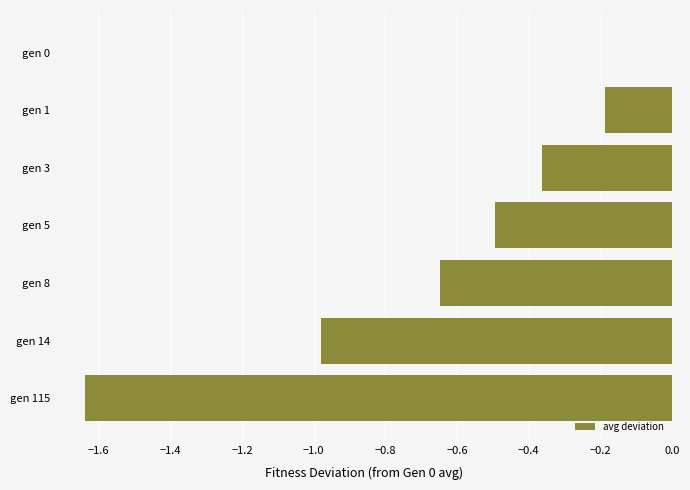

The chart shows a value of -0.7 at gen 0. True or false?

False